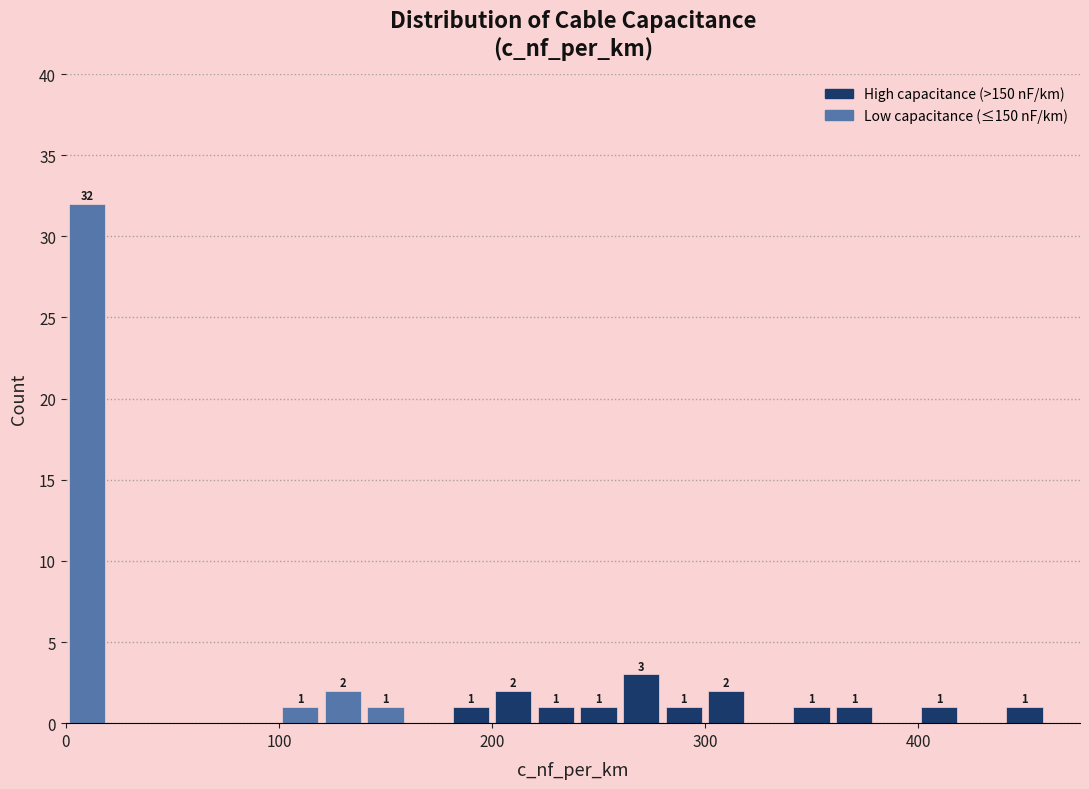

Read against the x-axis, roughly where is the centre of the tallest bar?

10